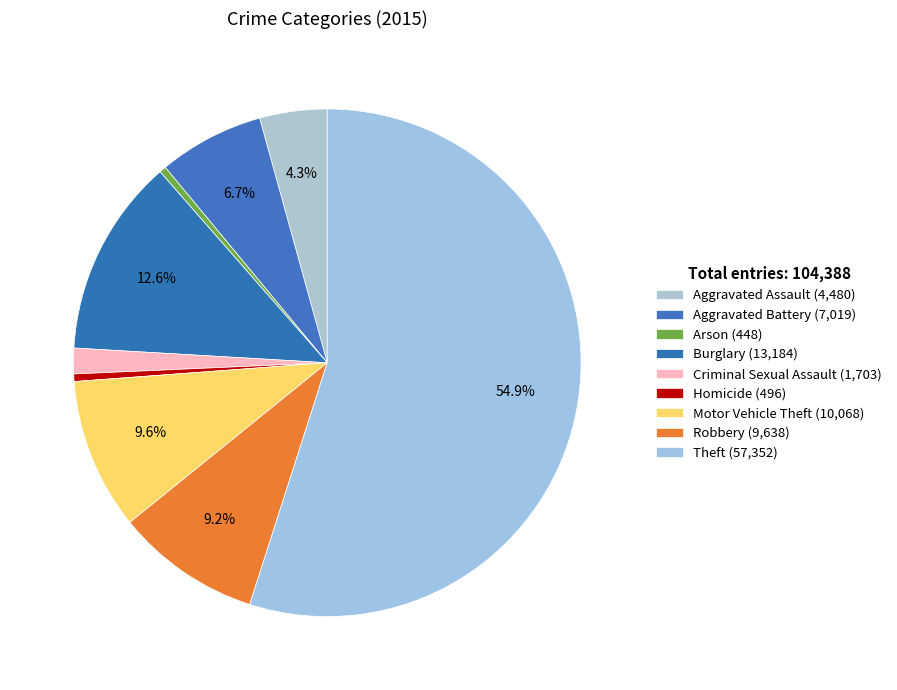

To the nearest percent, what is the combined percentage of Homicide and Theft?

55%